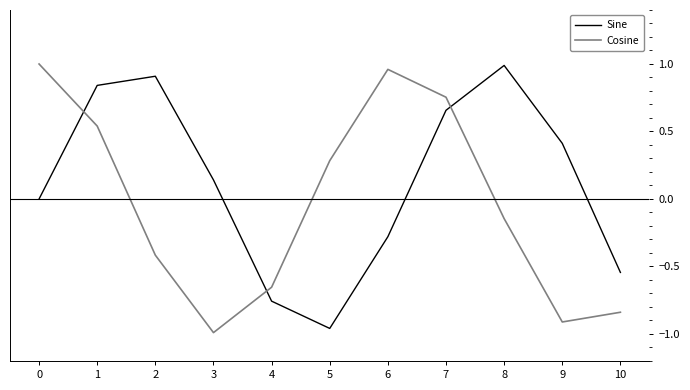

Which series has the widest spread of values?

Cosine